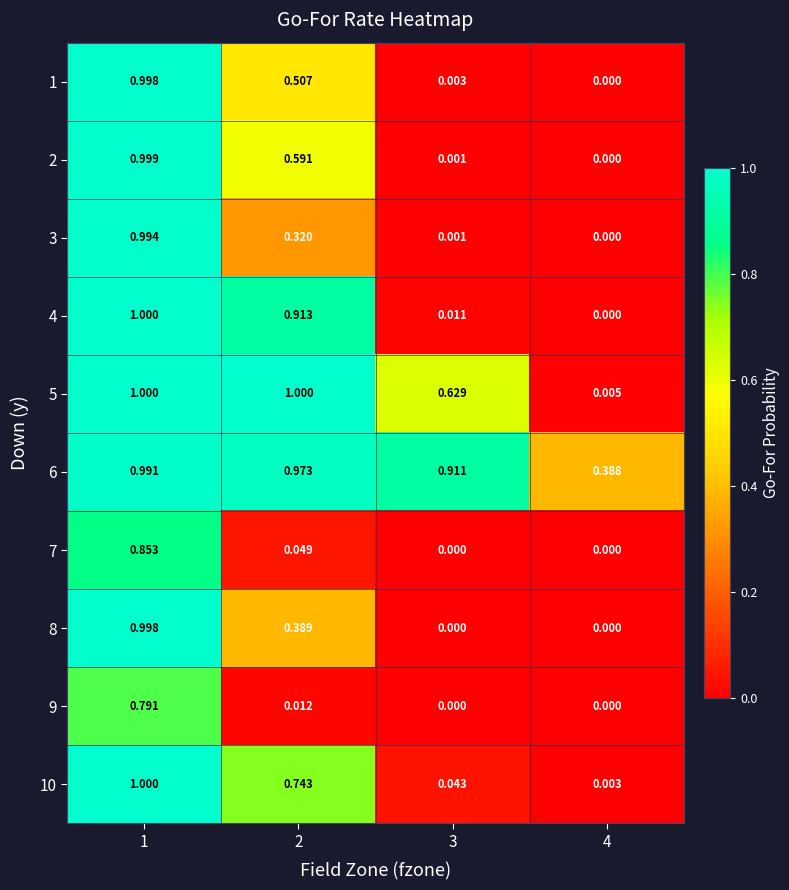

Is the value of 8 at 2 greater than the value of 2 at 3?

Yes